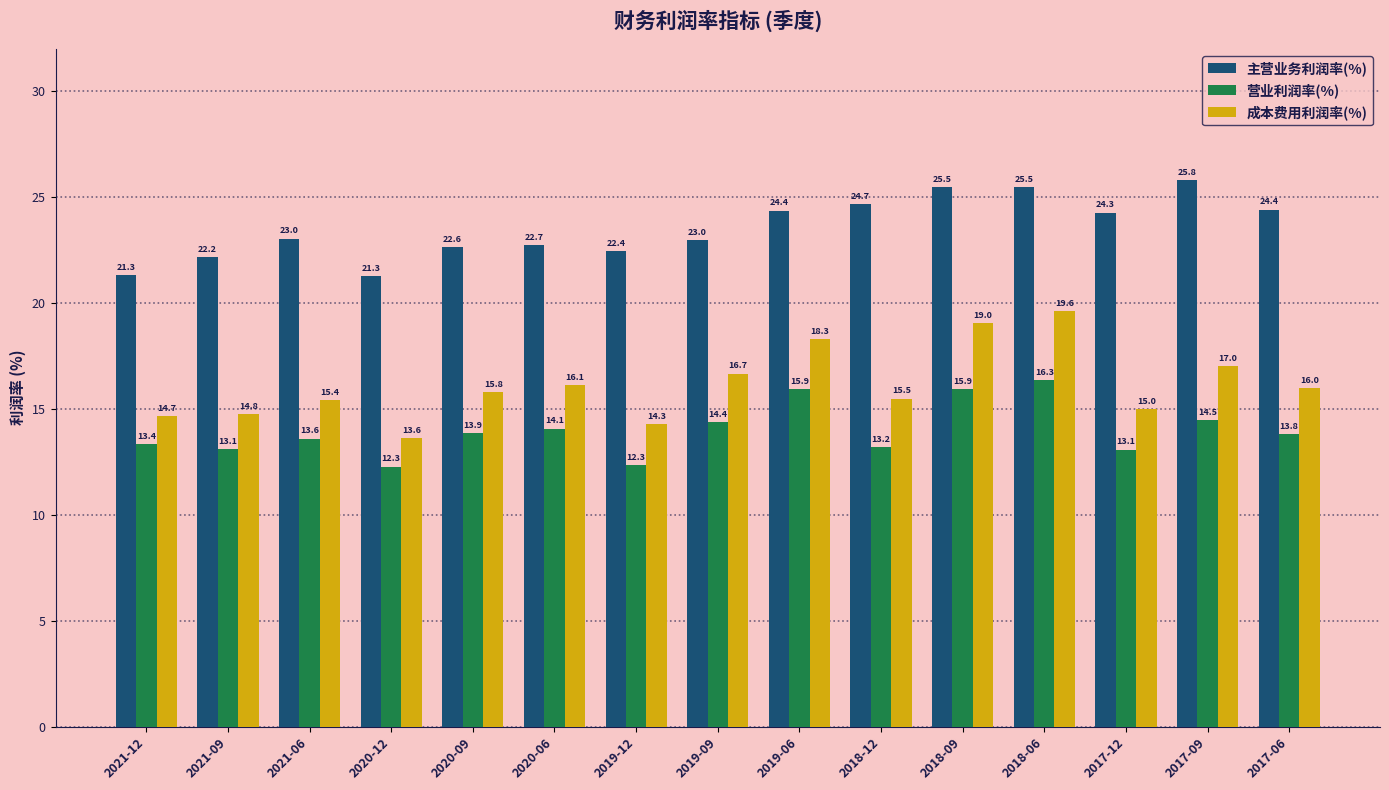

What are all the series names shown in the legend?

主营业务利润率(%), 营业利润率(%), 成本费用利润率(%)